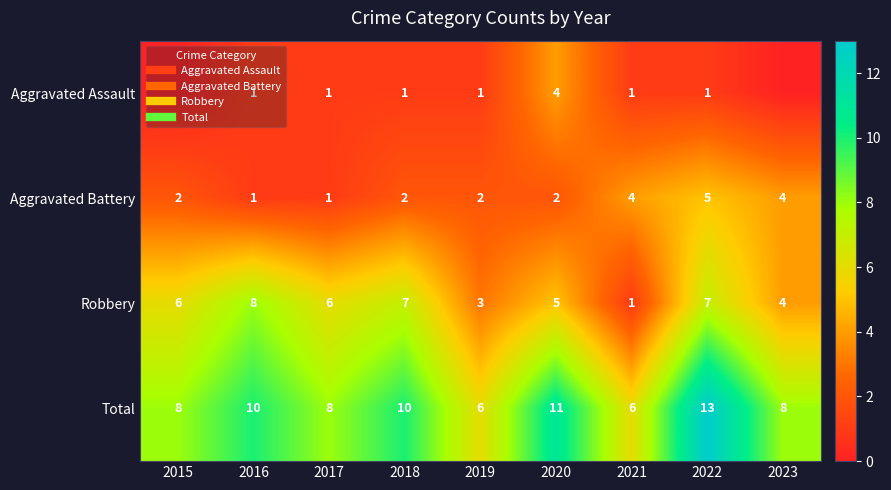

List the series in order of their peak value, lowest first.

Aggravated Assault, Aggravated Battery, Robbery, Total